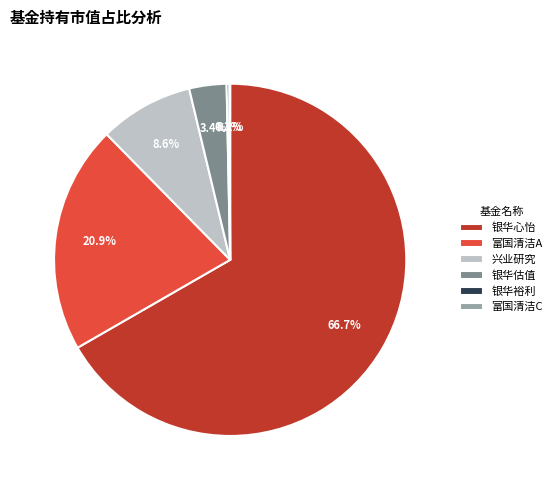

Is the sum of 银华心怡 and 银华估值 greater than half?

Yes